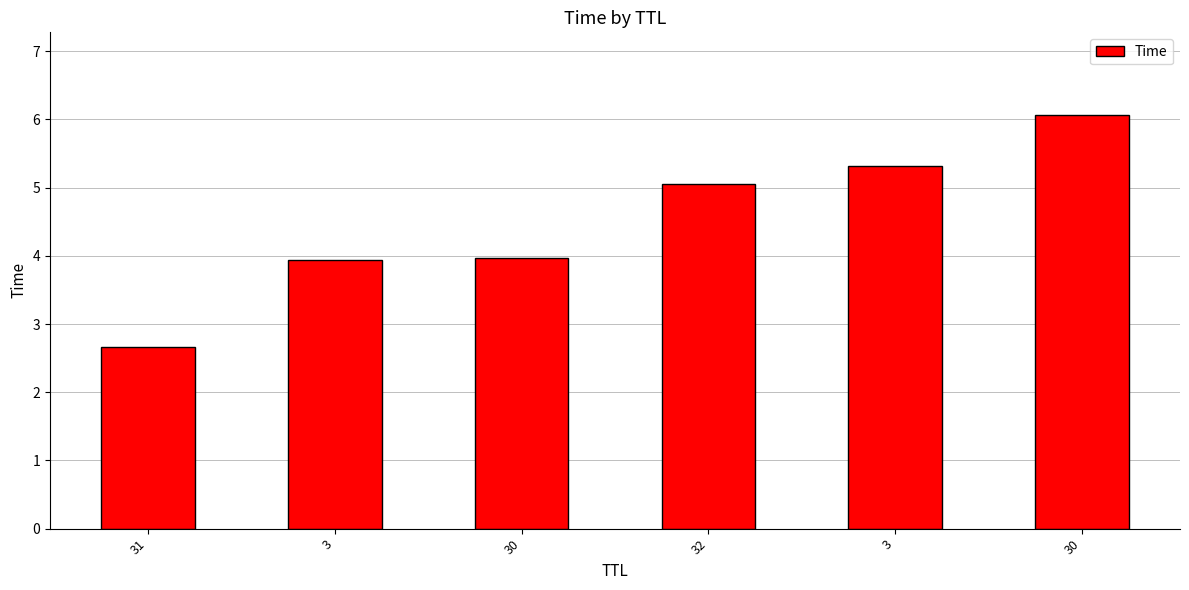

Does the chart contain stacked bars?

No